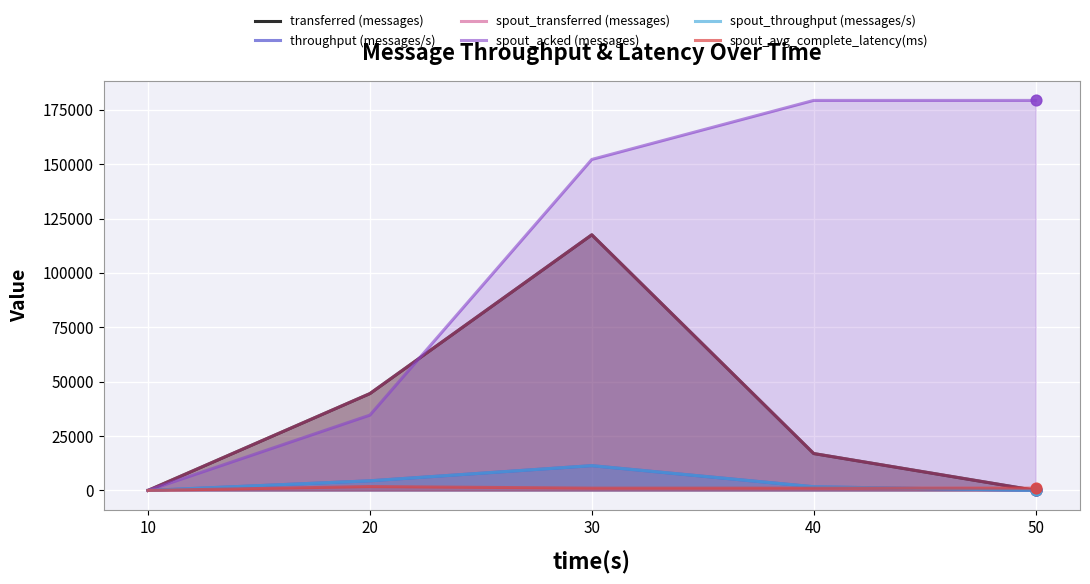

Is the value of spout_avg_complete_latency(ms) at 30 greater than the value of throughput (messages/s) at 10?

Yes